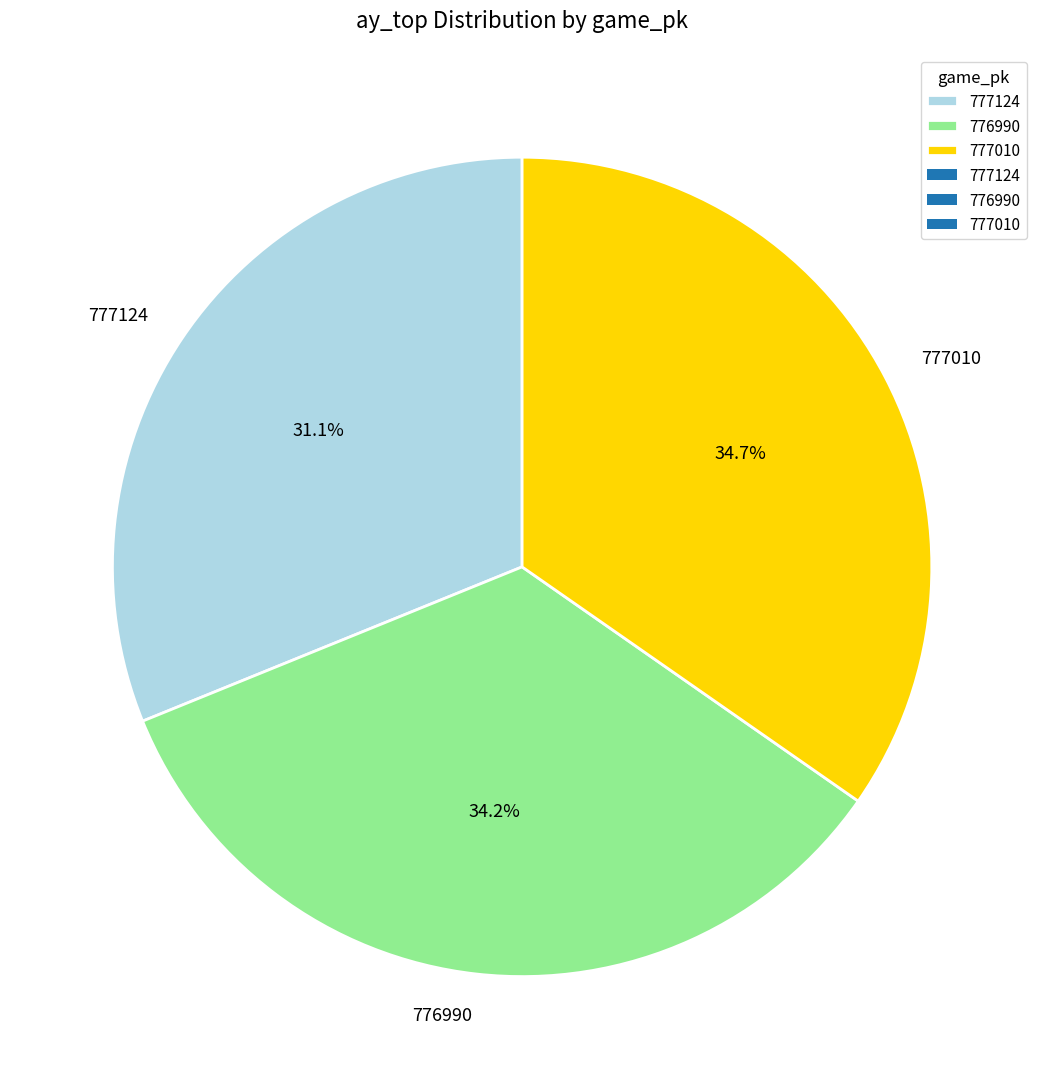

How many segments does this pie chart have?

3